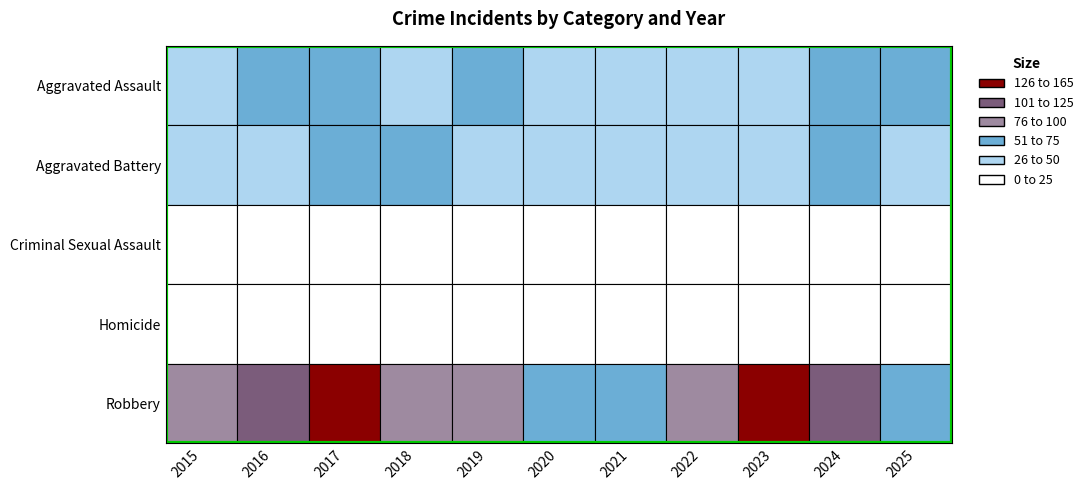

Is it true that Aggravated Battery equals 41 at 2021?

True